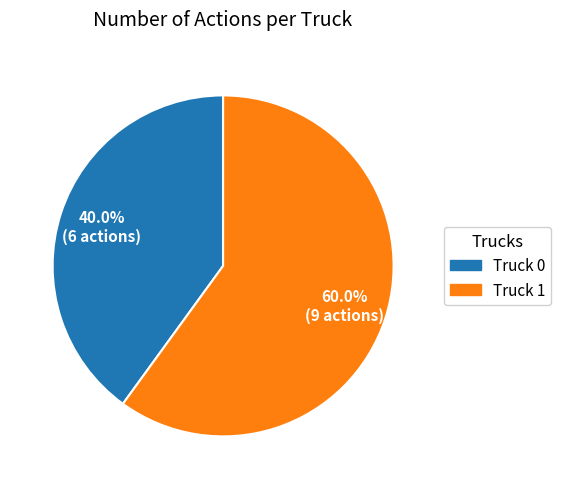

Between Truck 1 and Truck 0, which is larger?

Truck 1